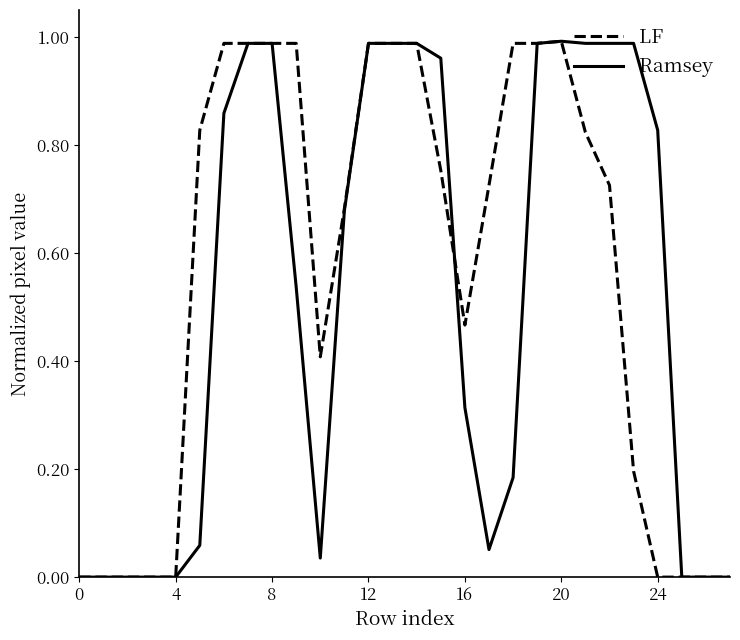

What are all the series names shown in the legend?

LF, Ramsey